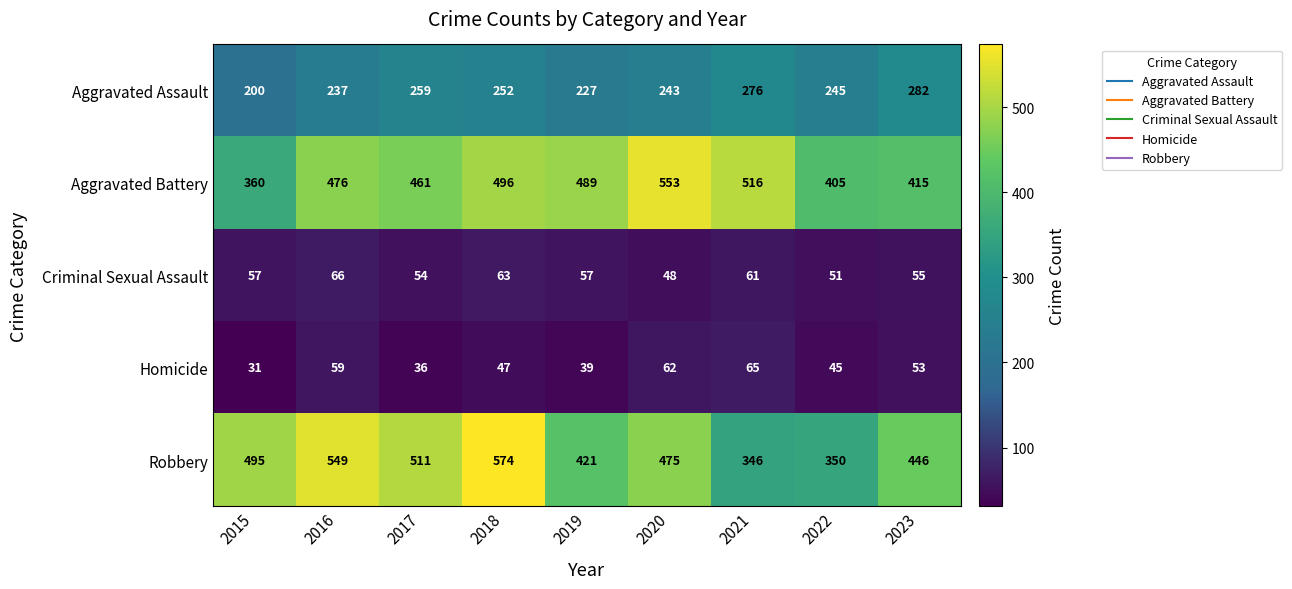

Which series has the largest total across all categories?

Aggravated Battery